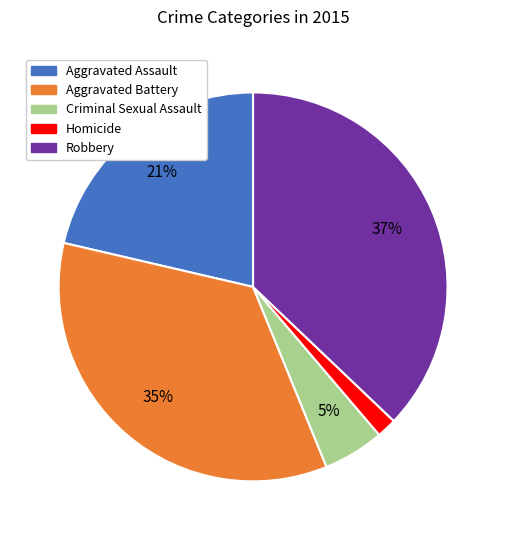

What is the smallest slice in the pie chart?

Homicide